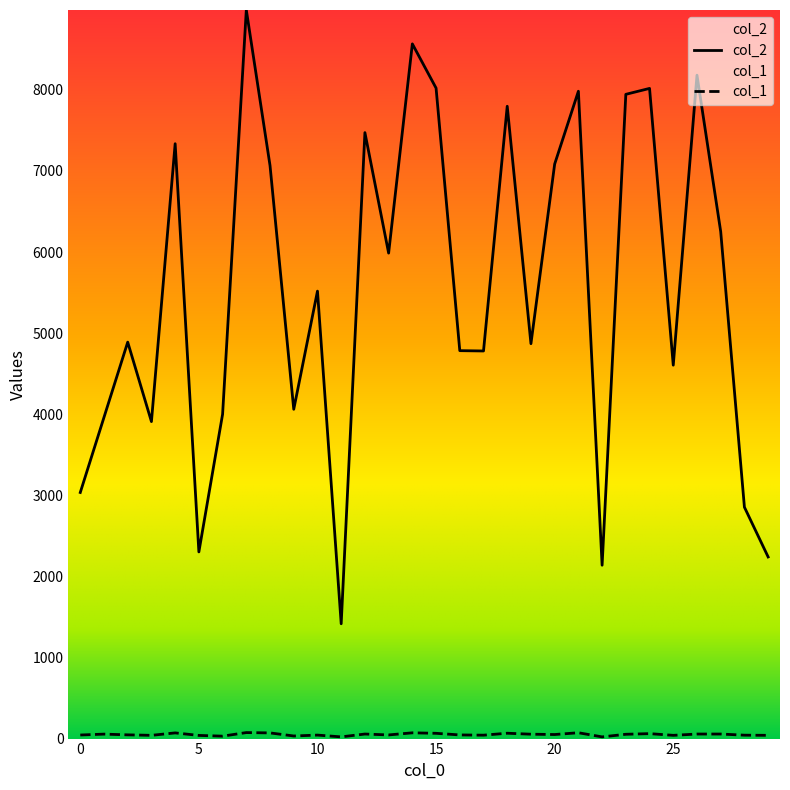

How many categories are shown in the chart?

30